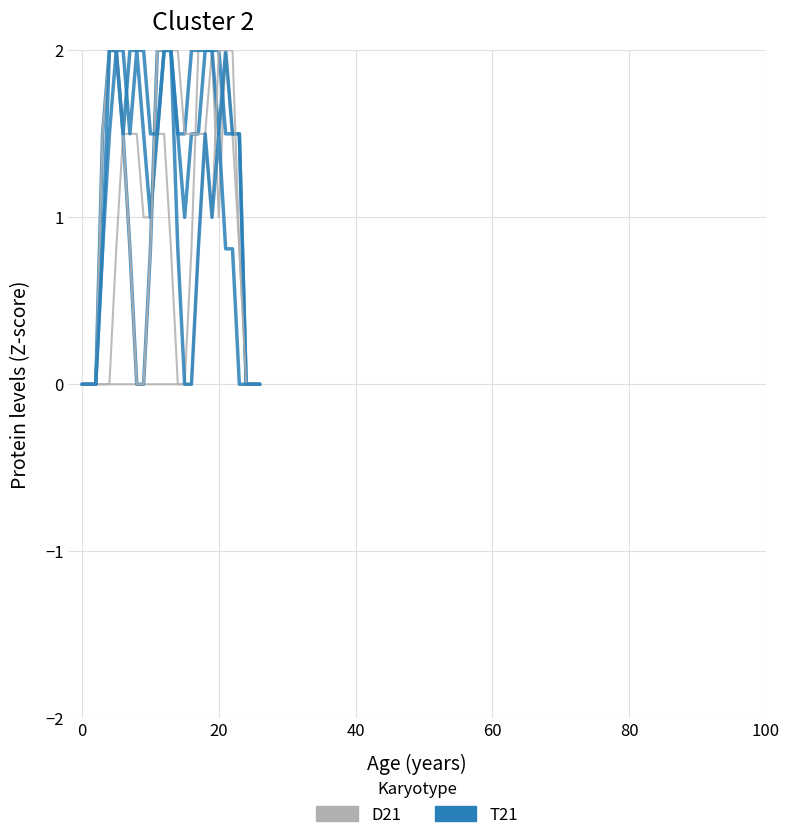

Count the T21 values in the range 0 to 2.

27